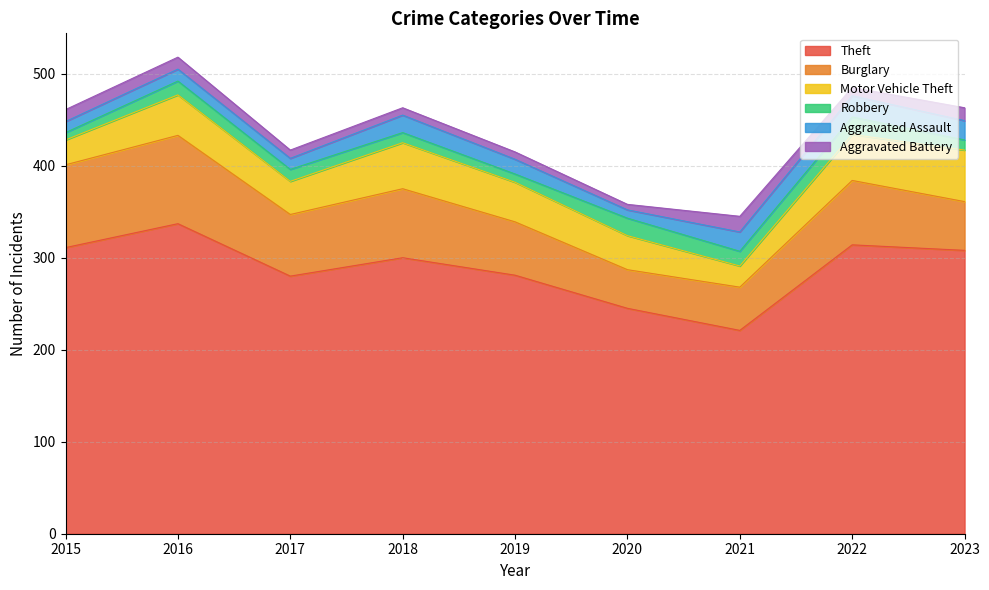

Where is the first local maximum for Burglary?

2016